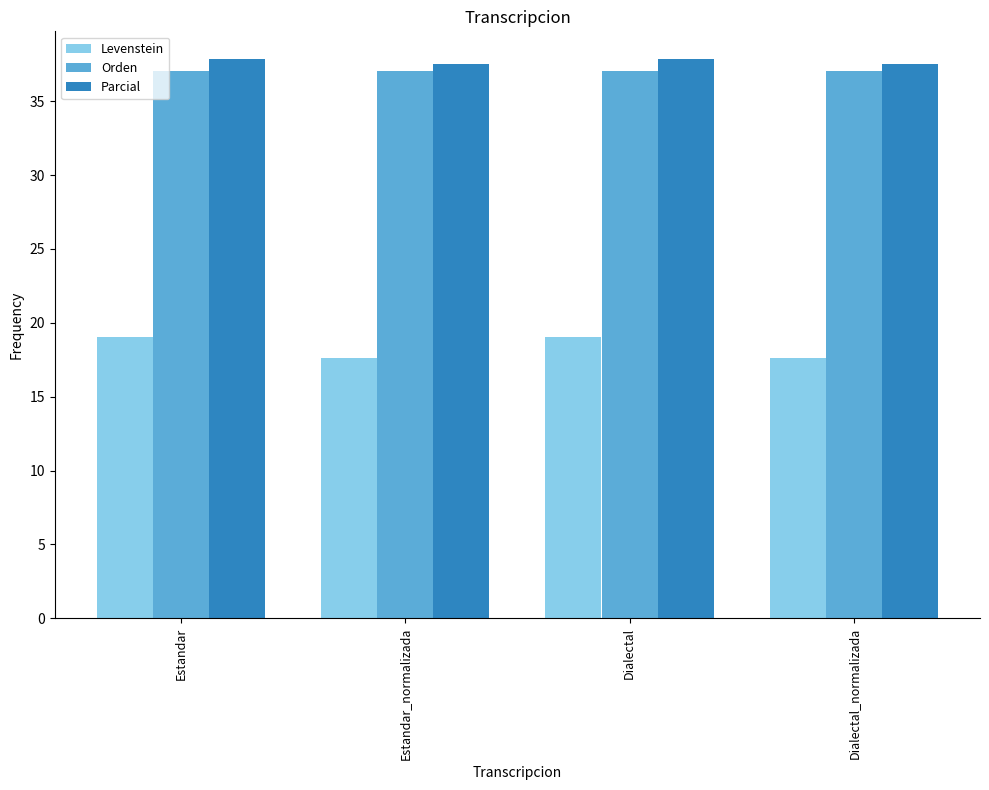

The value of Orden at Estandar is 37.0. True or false?

True